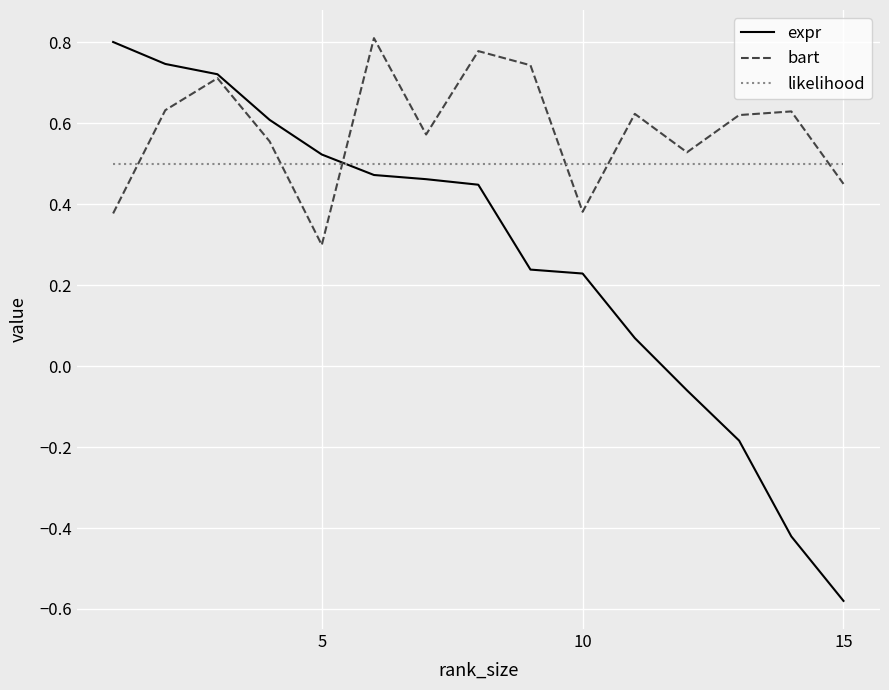

True or false: bart and likelihood intersect in this chart.

True